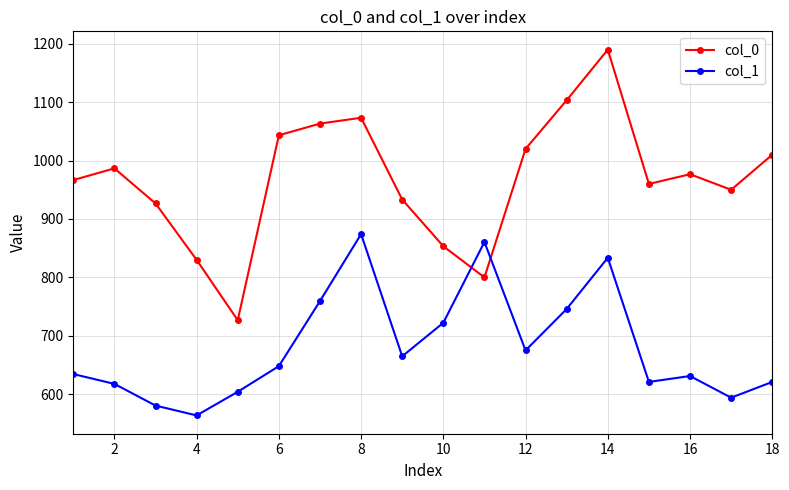

What is the maximum value shown in the chart?

1190.0